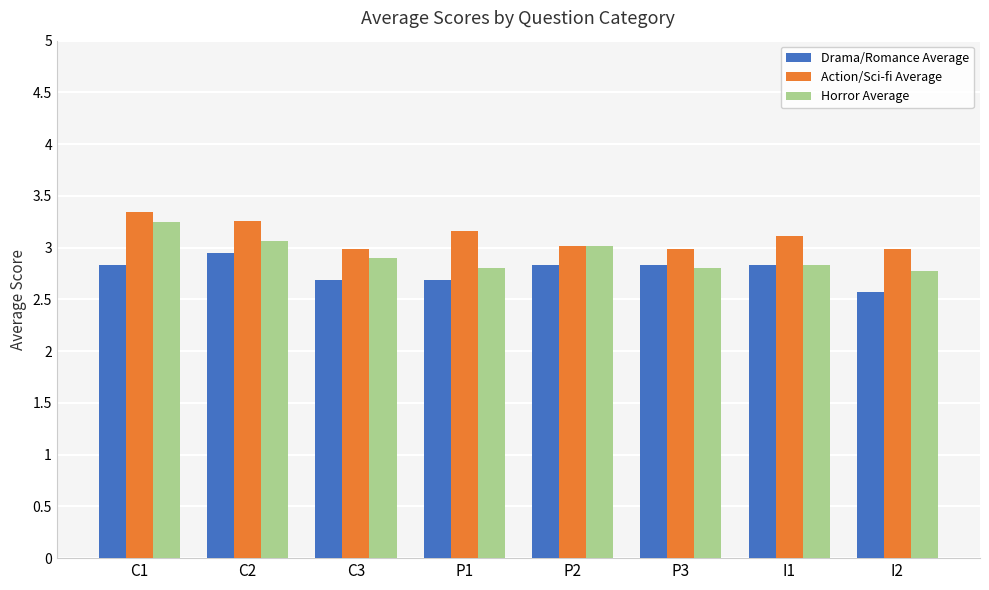

What position from the right is C2?

7